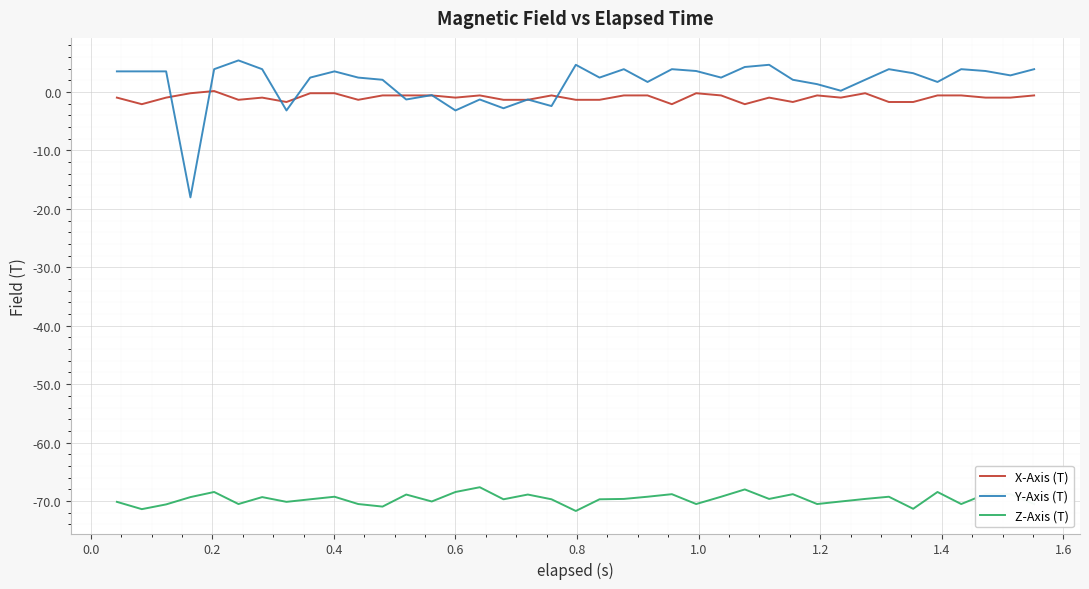

True or false: Z-Axis (T) and Y-Axis (T) cross at least once.

False